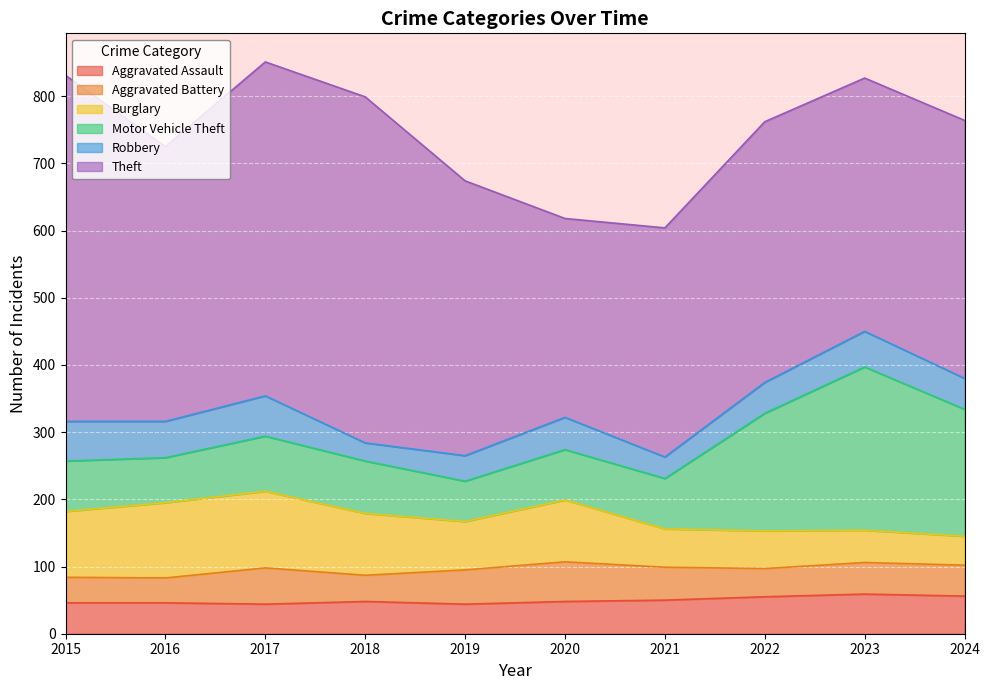

What is the maximum value for Theft?

515